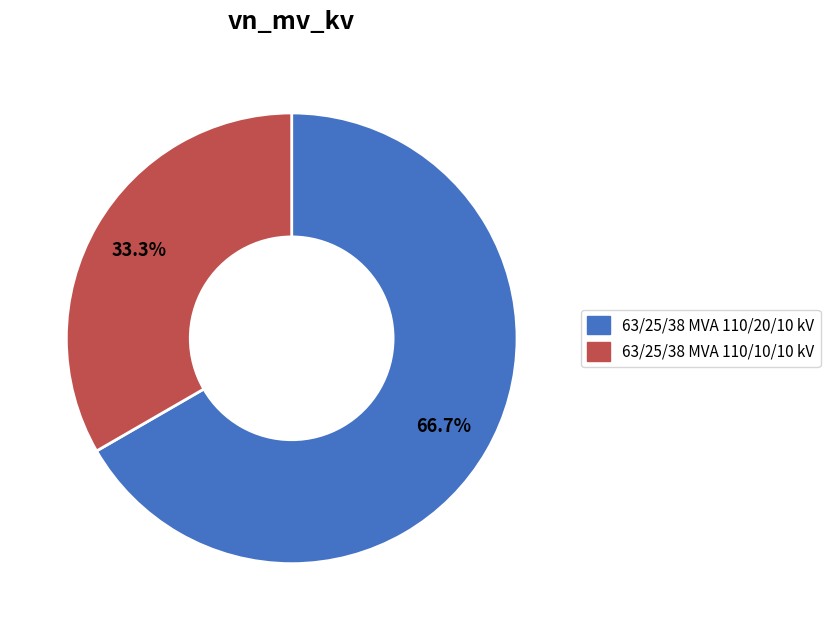

How many segments does this pie chart have?

2